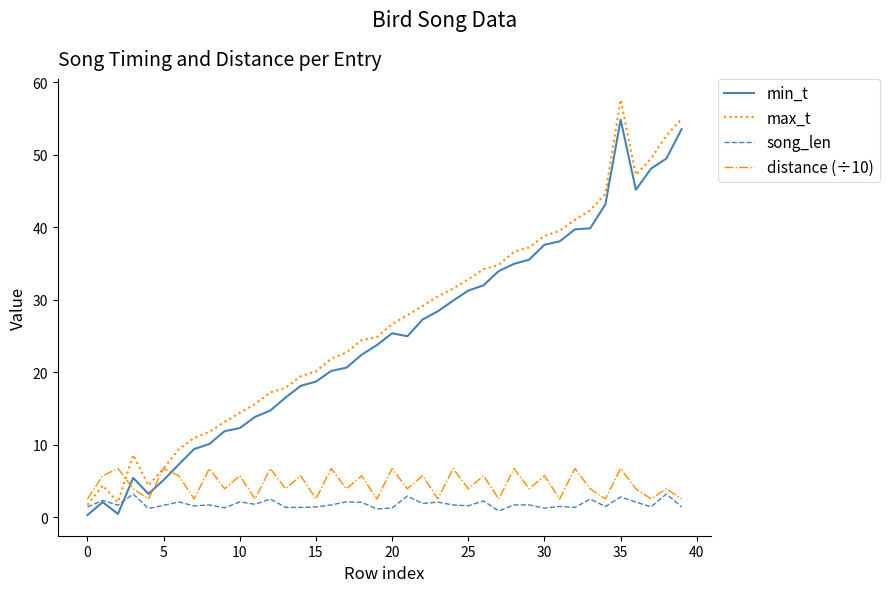

What is the maximum value for min_t?

54.8